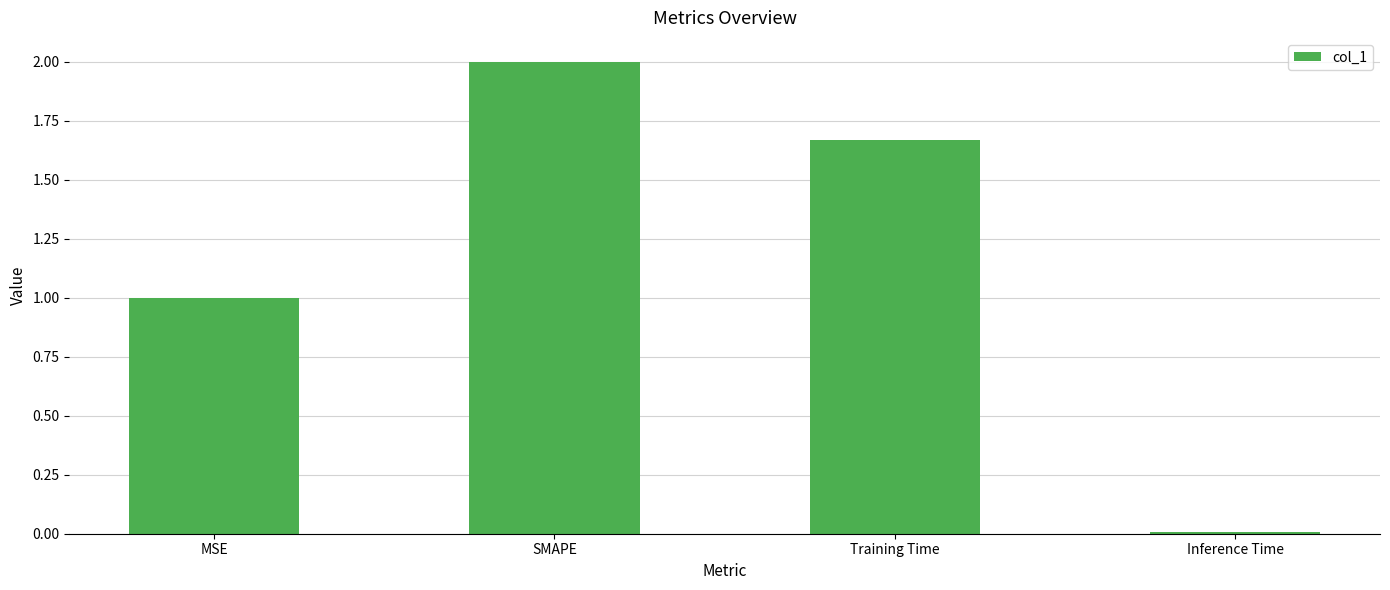

Count the number of data series in this chart.

1